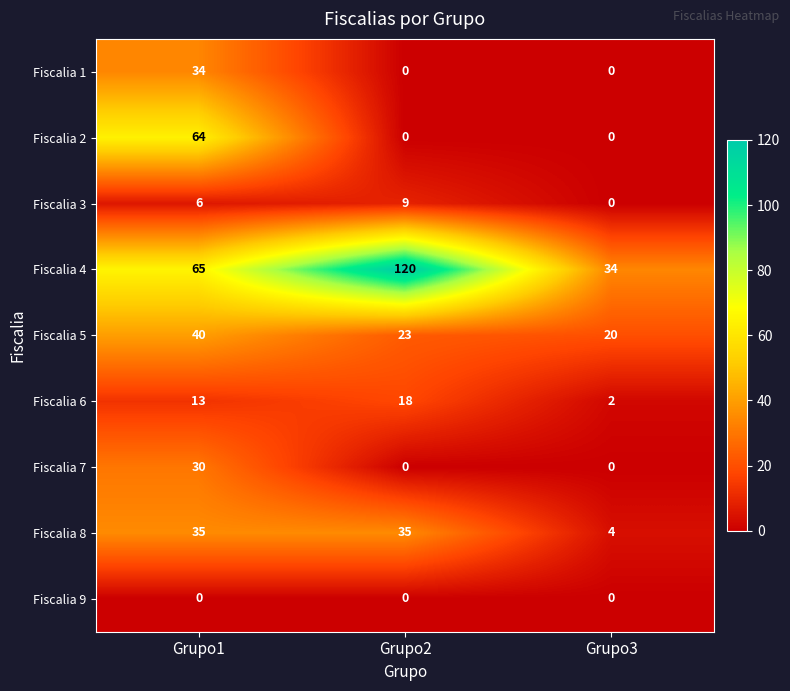

At how many categories does at least one series exceed 21?

3